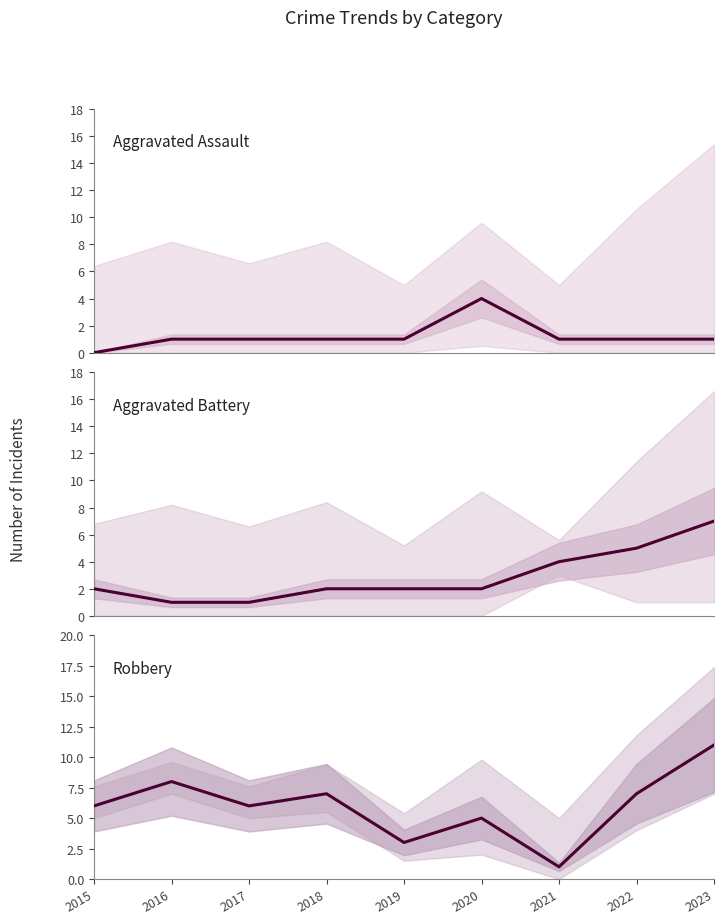

True or false: Robbery and Aggravated Assault cross at least once.

False